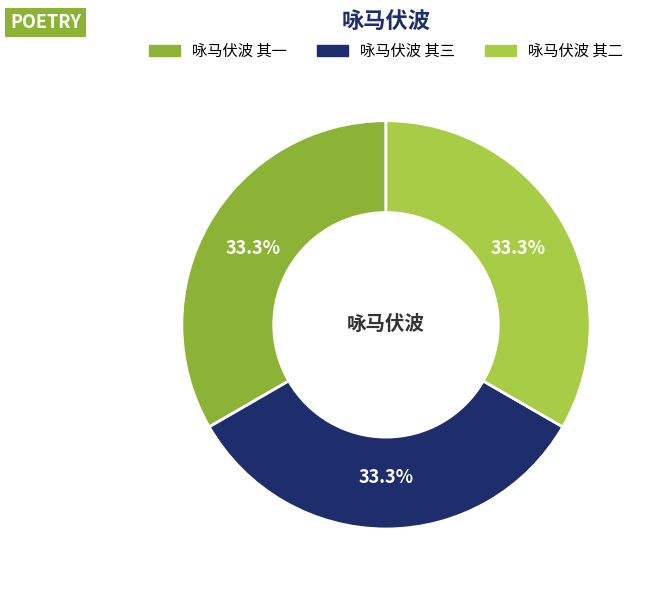

What is the smallest slice in the pie chart?

咏马伏波 其一